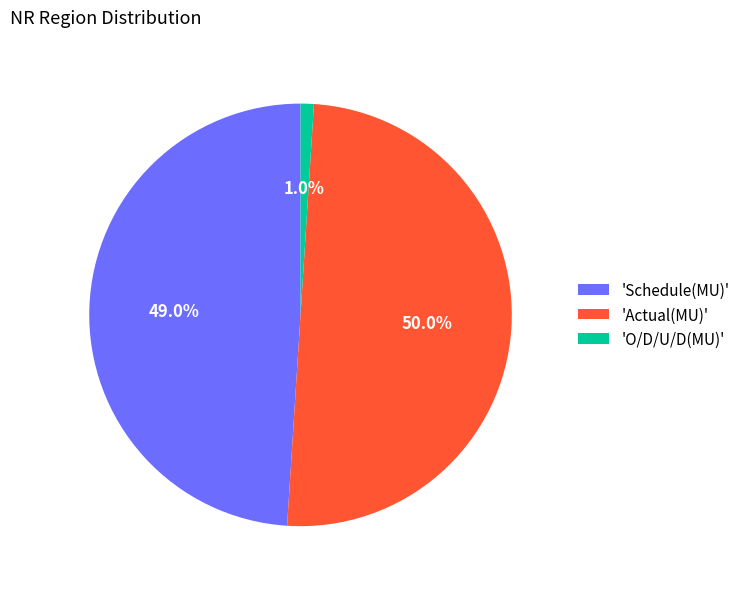

Rank the categories by value from highest to lowest.

'Actual(MU)', 'Schedule(MU)', 'O/D/U/D(MU)'